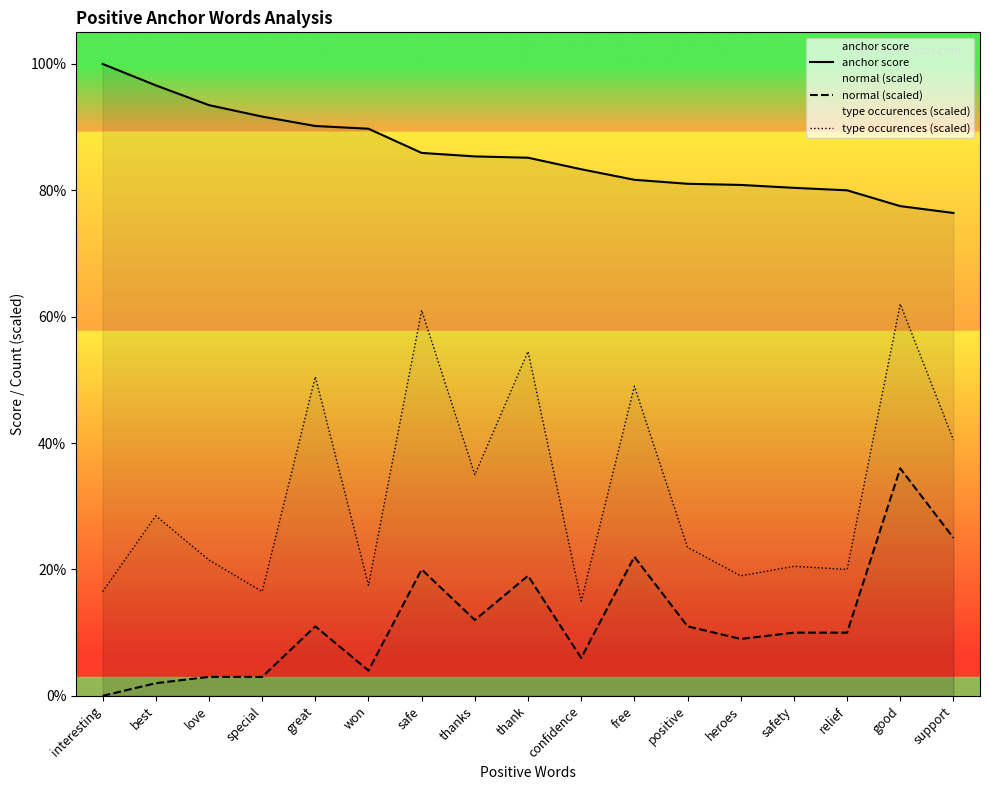

What is the difference between the type occurences (scaled) values at confidence and positive?

0.1